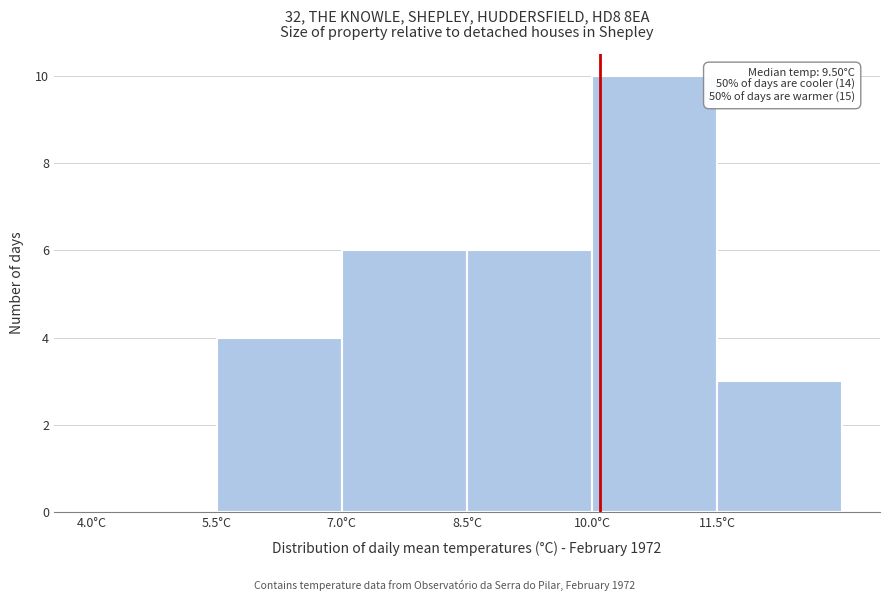

Which range on the x-axis has the tallest bar?

10.0 to 11.5